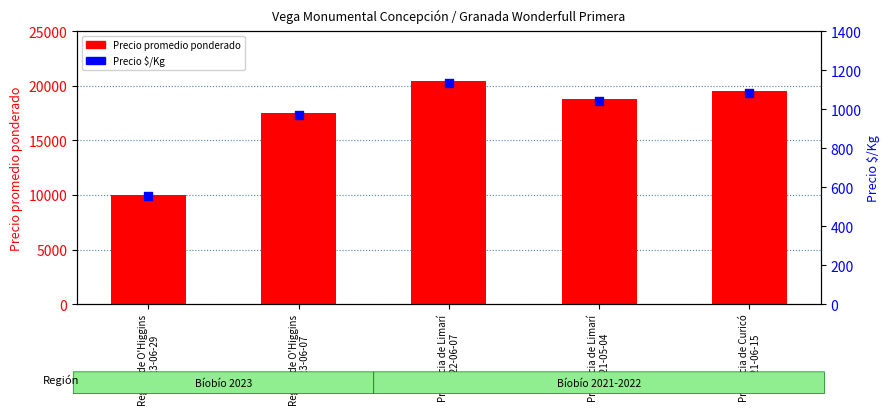

At how many categories does at least one series exceed 11892?

4